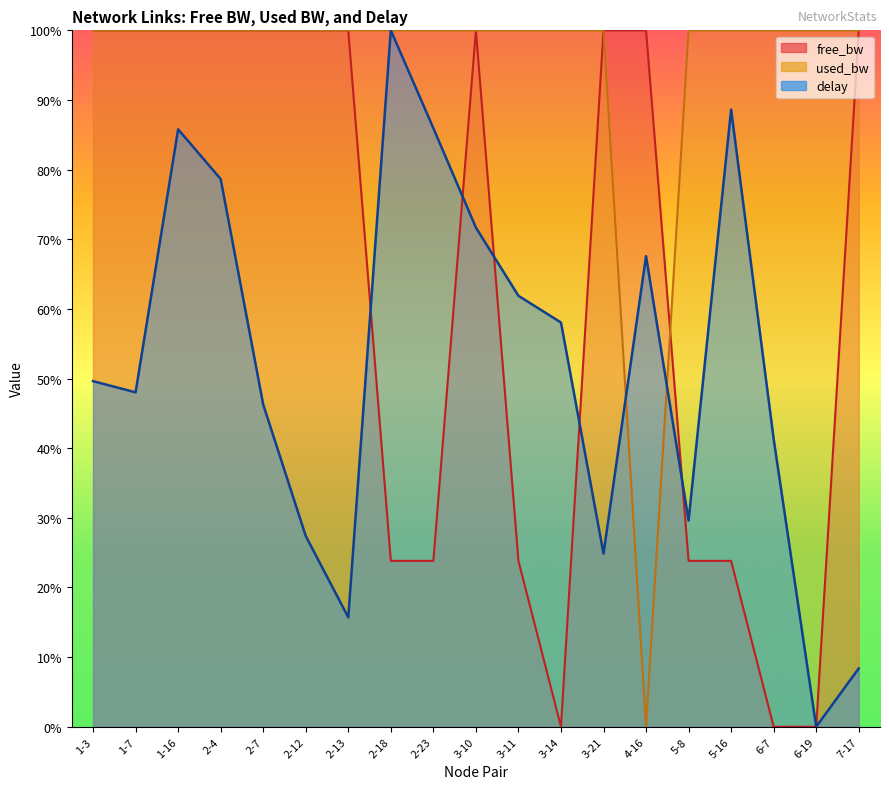

What position from the left is 2-7?

5